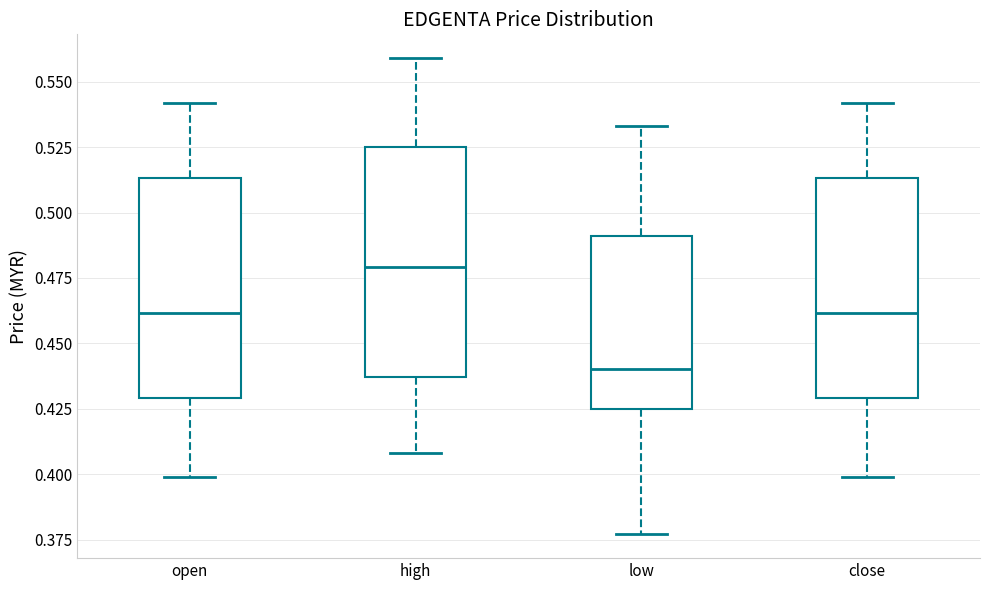

Where does the upper whisker of the box for close end on the y-axis? The values are not printed on the chart, so give them approximately, as read against the axis.

0.540